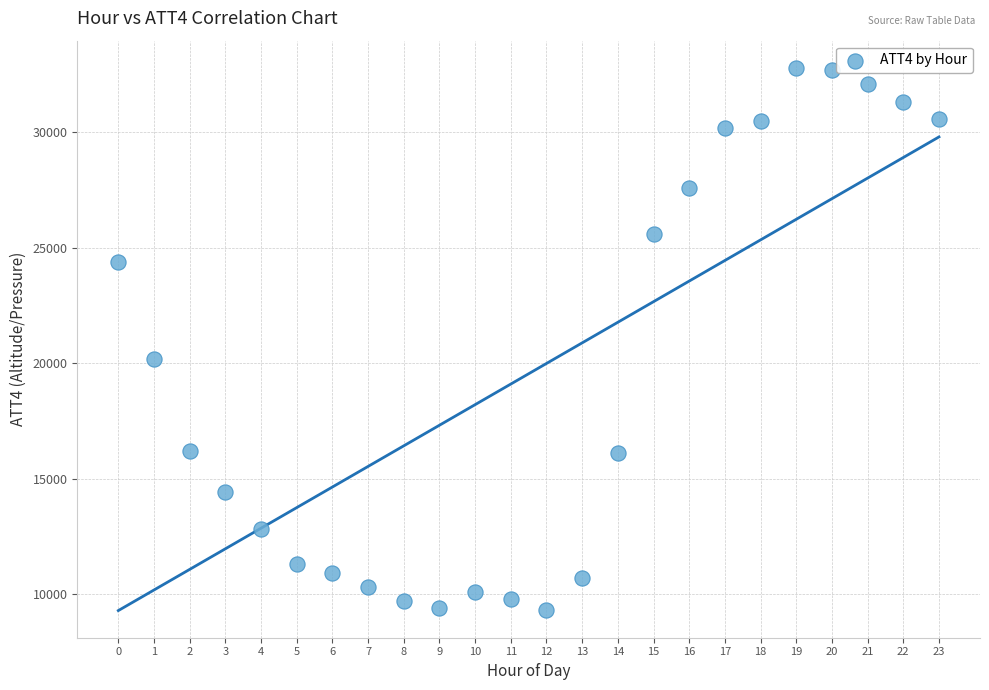

What is the range of Y values (max minus min)?

23500